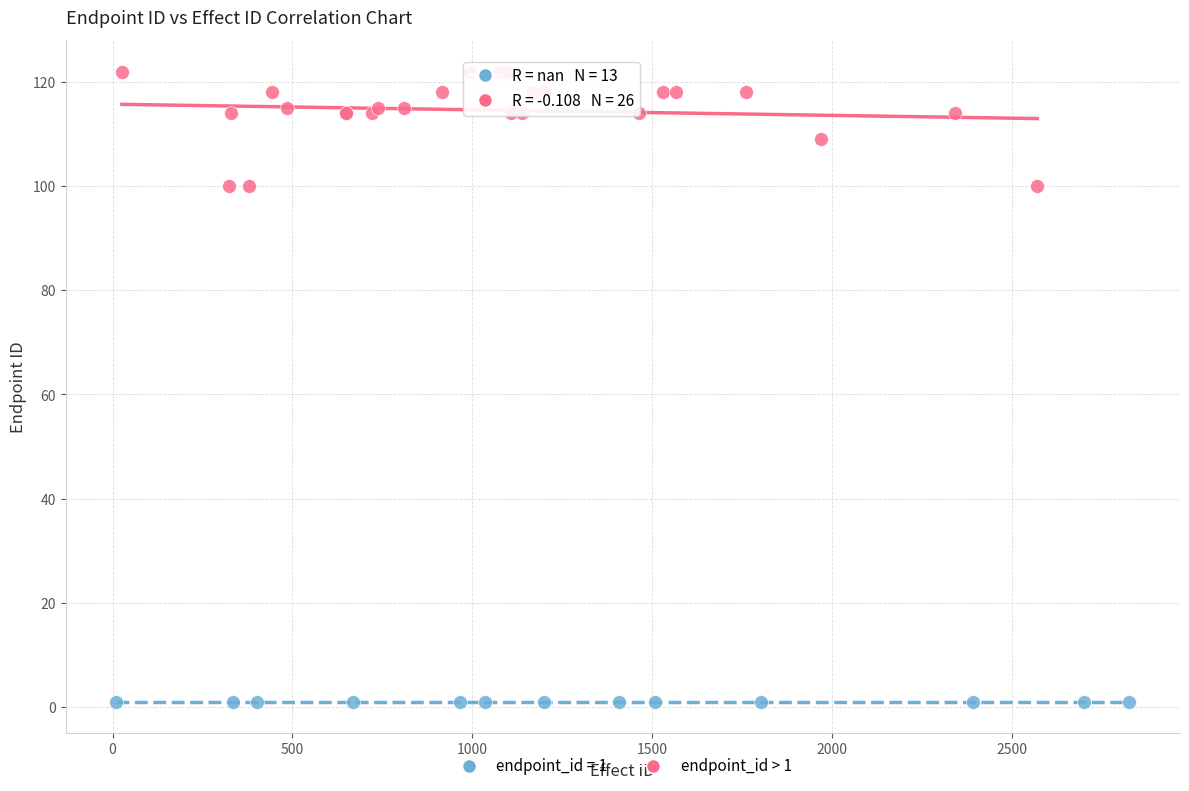

Which series contains the lowest Y value?

endpoint_id = 1